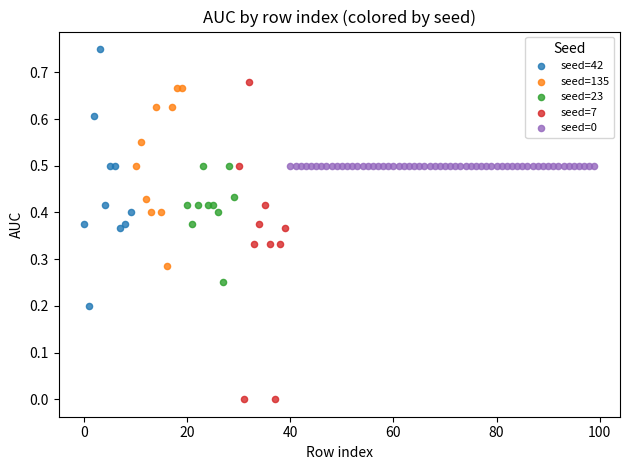

Which series reaches the maximum Y coordinate?

seed=42